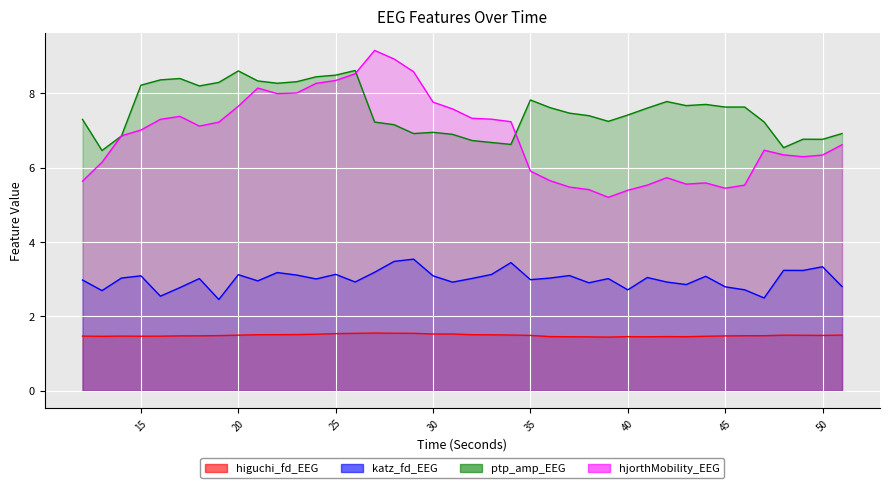

What is the sum of all hjorthMobility_EEG values?

273.9